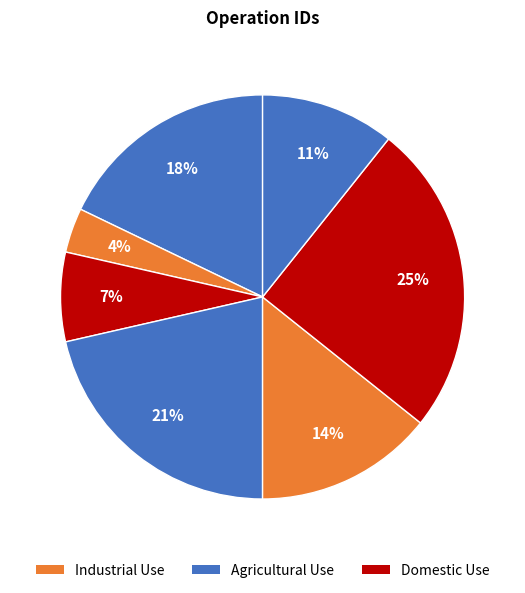

How many segments does this pie chart have?

7